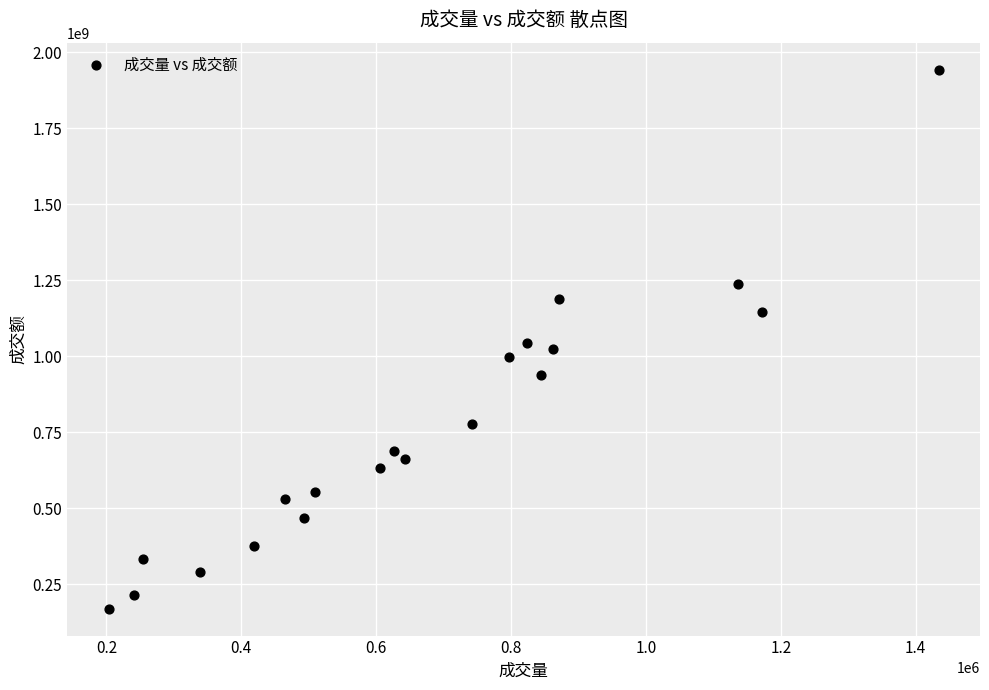

What is the range of Y values (max minus min)?

1774114202